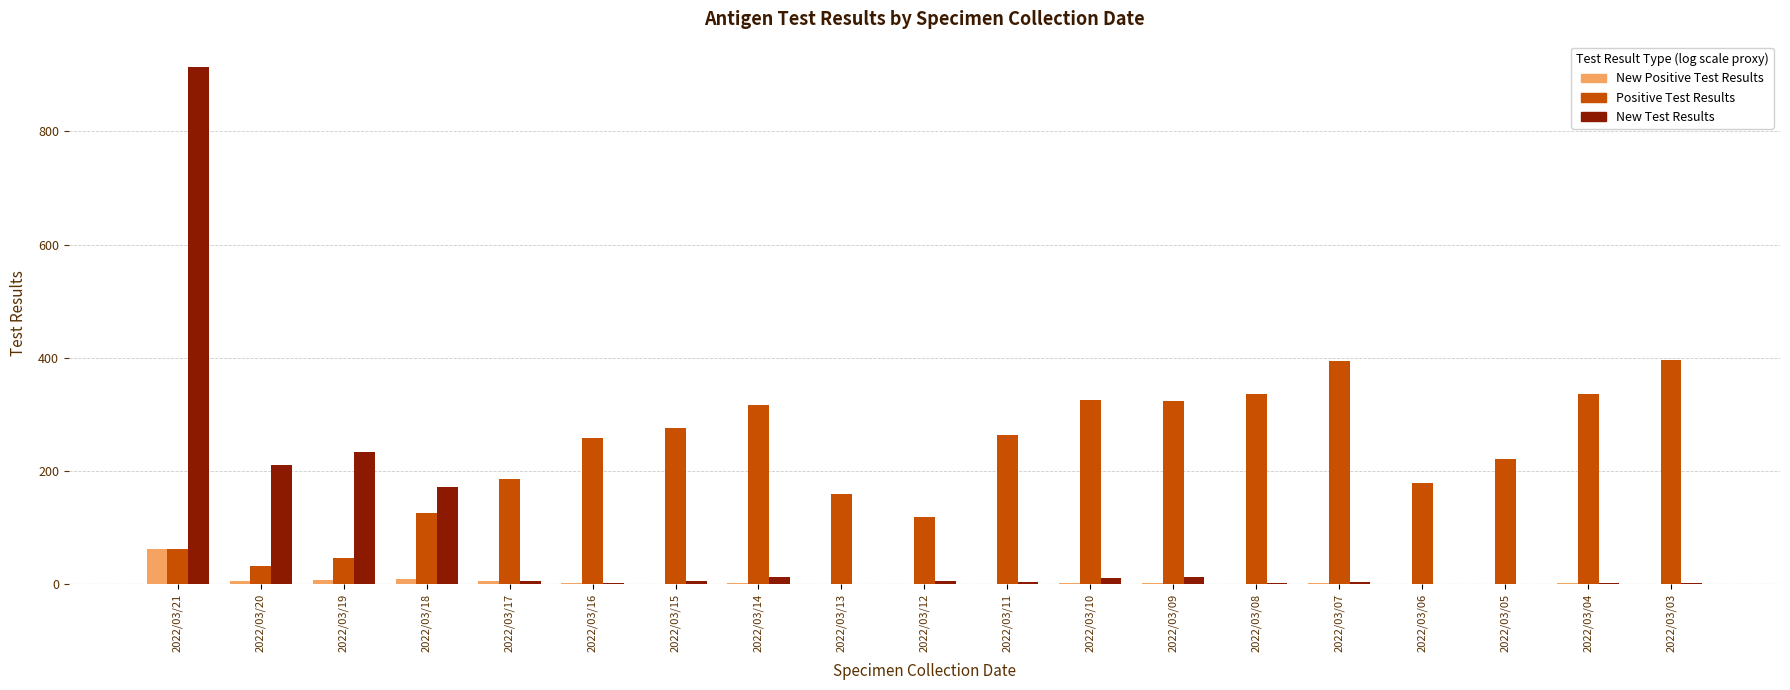

What is the maximum value for Positive Test Results?

395